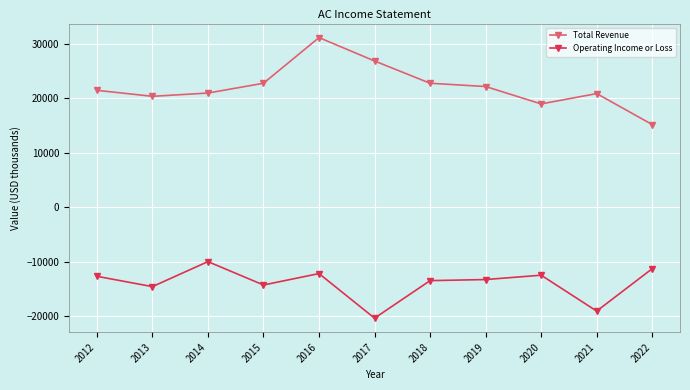

True or false: Operating Income or Loss has more than 2 interior local peaks.

True